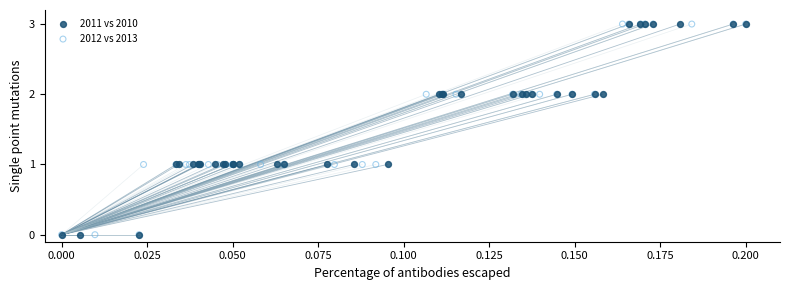

What are all the series names shown in the legend?

2011 vs 2010, 2012 vs 2013